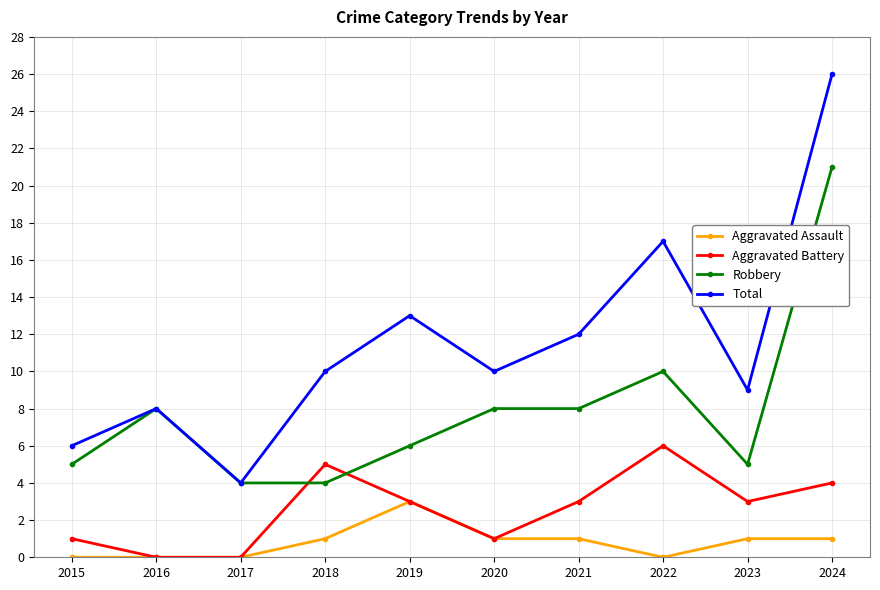

What are all the series names shown in the legend?

Aggravated Assault, Aggravated Battery, Robbery, Total